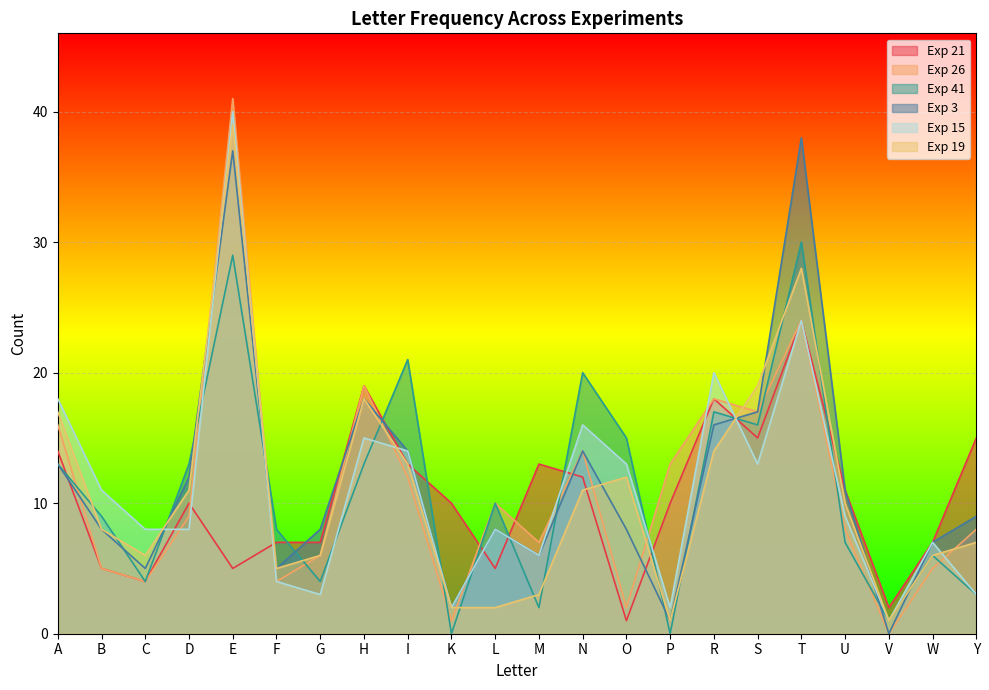

How many interior local peaks does the Exp 15 series have?

7